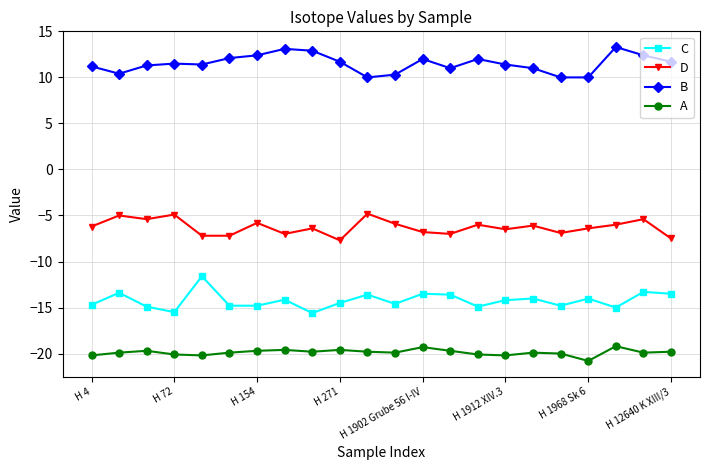

What is the smallest value displayed?

-20.8